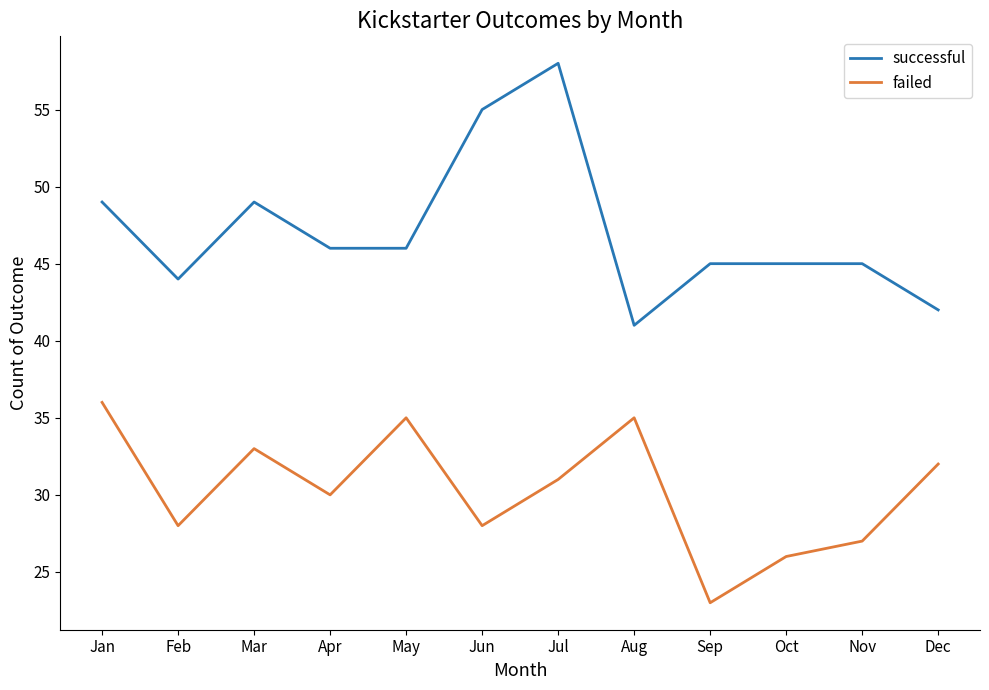

How many distinct data groups are displayed?

2